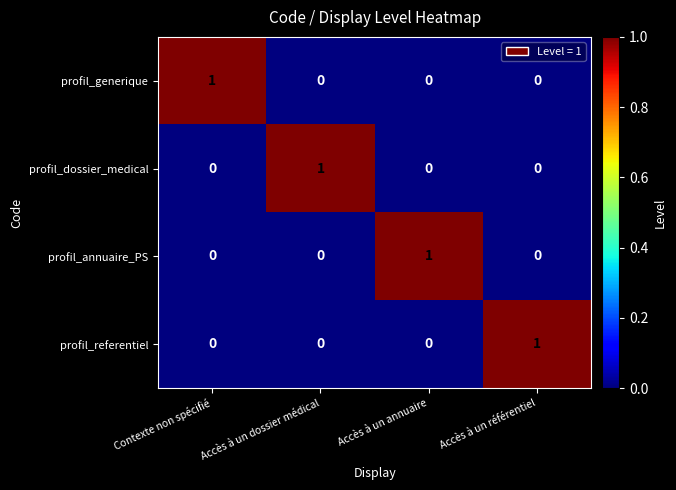

True or false: profil_generique has a value of 0 at Accès à un référentiel.

True